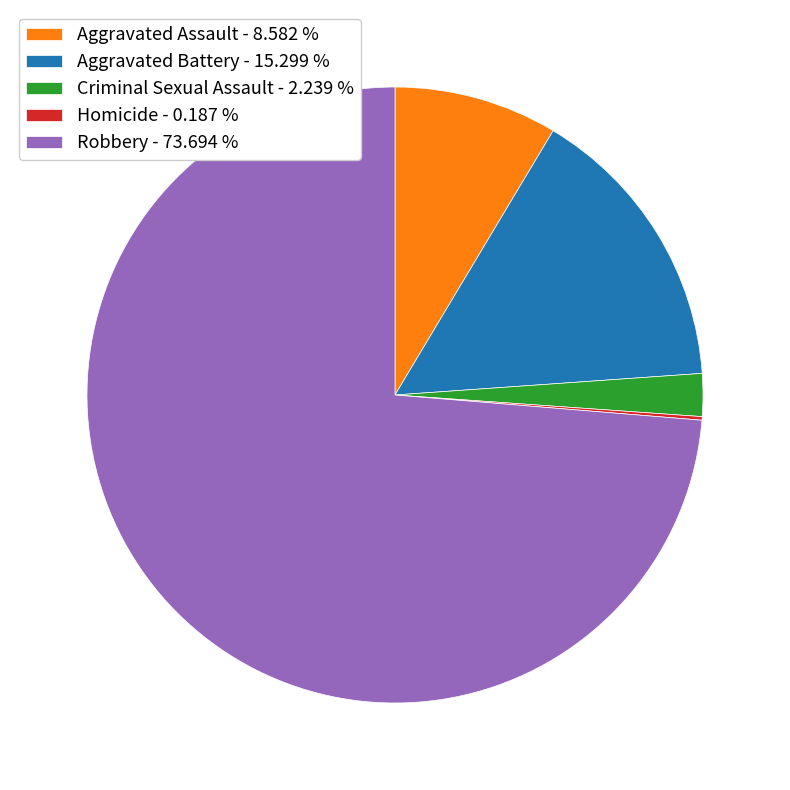

Does any single category account for the majority?

Yes